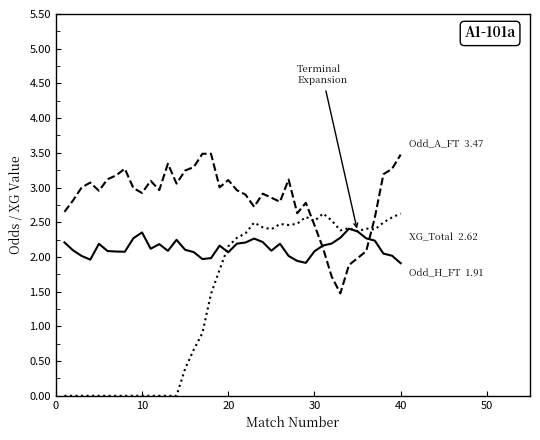

What is the greatest value displayed?

3.5